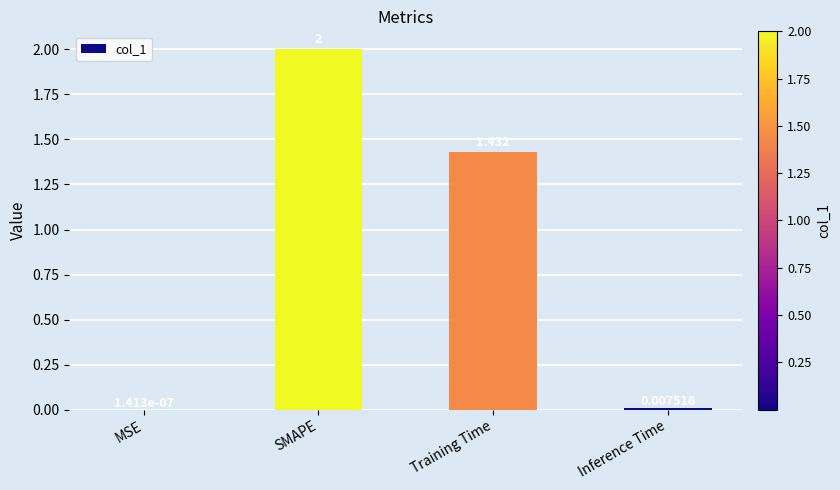

Where is the data nearest to the value 1?

Training Time